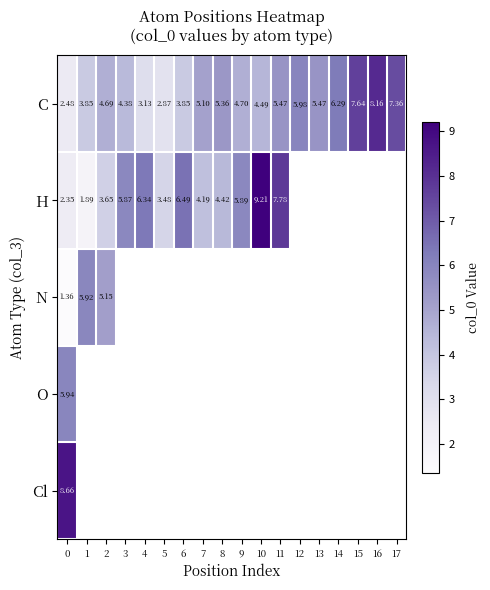

How many data points in H are less than 6?

8